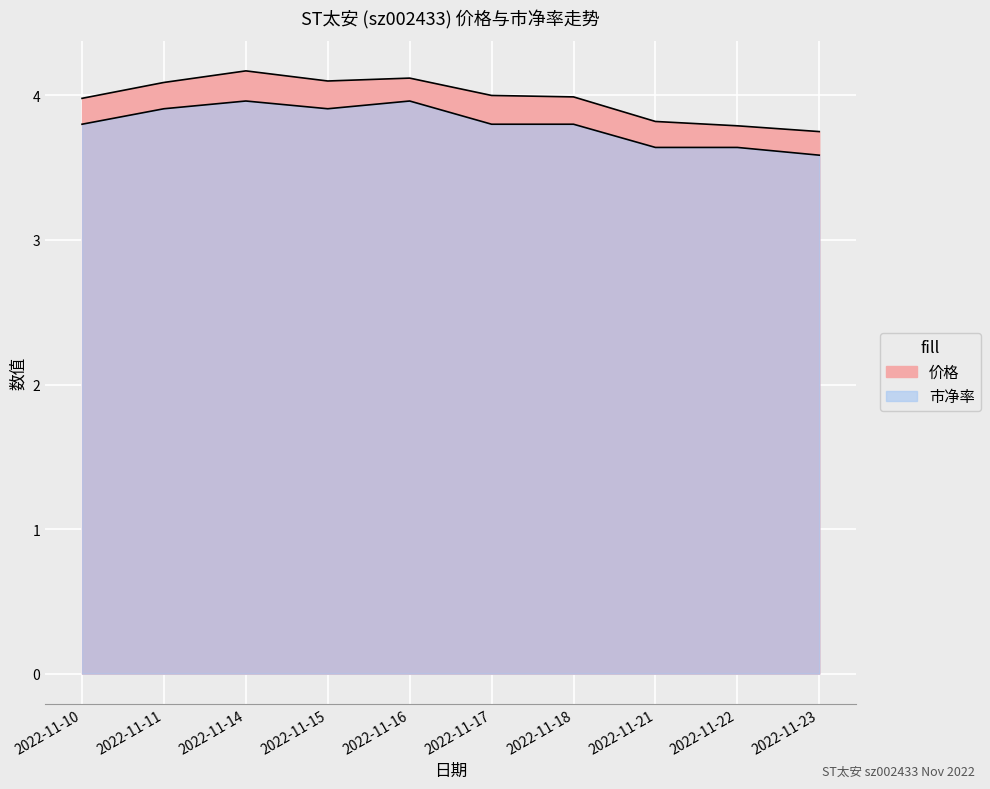

The value of 市净率 at 2022-11-14 is 4.0. True or false?

True